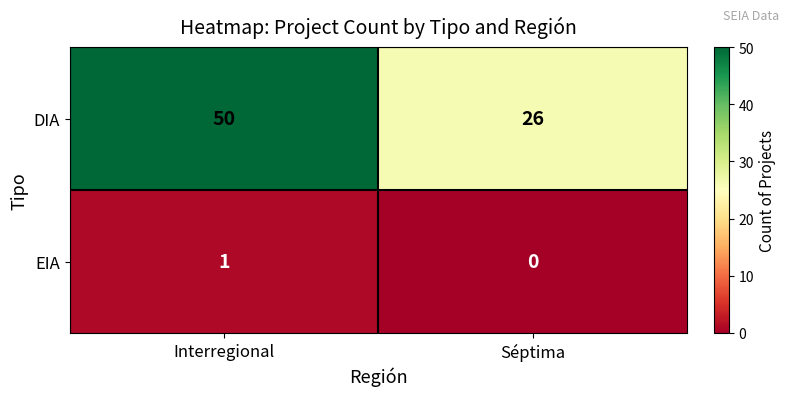

At which category does the chart reach its minimum across all series?

Séptima